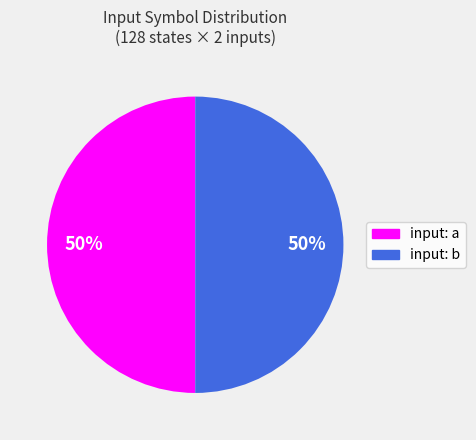

To the nearest percent, what is the average slice percentage?

50%